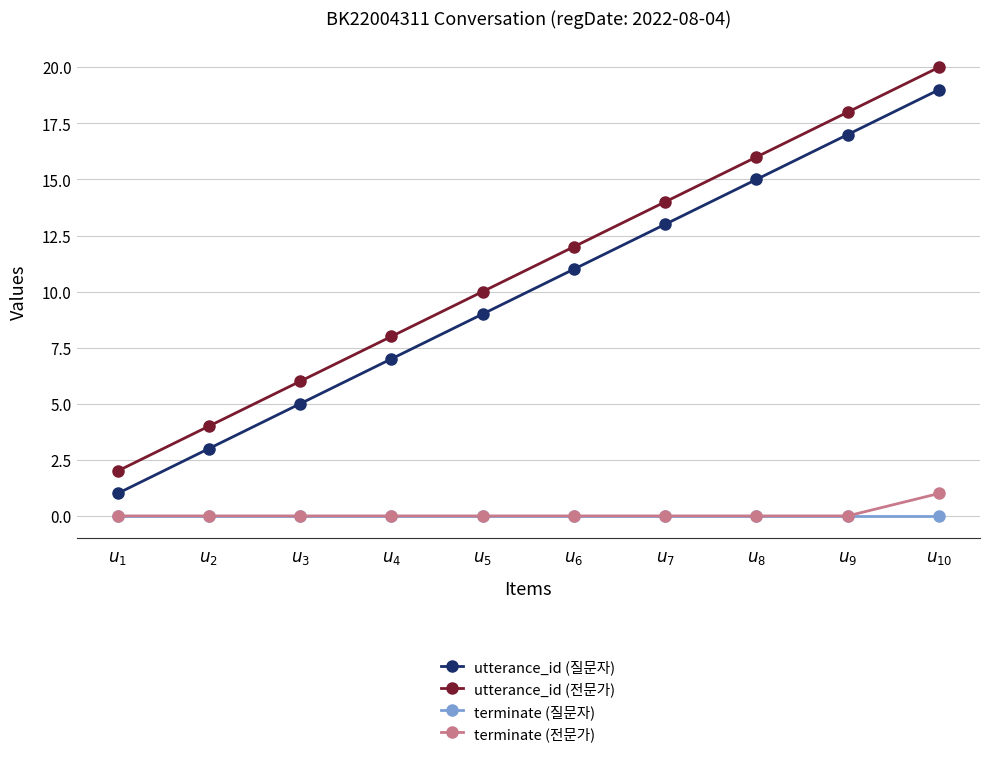

What is the greatest value displayed?

20